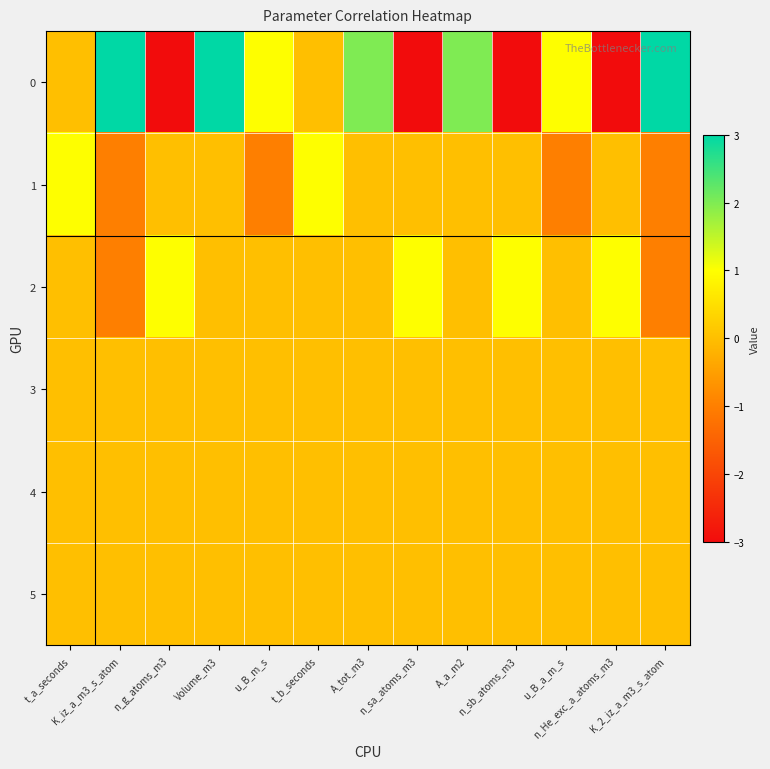

Reading left to right, extract all data points from this chart.

0: t_a_seconds=0	K_iz_a_m3_s_atom=3	n_g_atoms_m3=-3	Volume_m3=3	u_B_m_s=1	t_b_seconds=0	A_tot_m3=2	n_sa_atoms_m3=-3	A_a_m2=2	n_sb_atoms_m3=-3	u_B_a_m_s=1	n_He_exc_a_atoms_m3=-3	K_2_iz_a_m3_s_atom=3
1: t_a_seconds=1	K_iz_a_m3_s_atom=-1	n_g_atoms_m3=0	Volume_m3=0	u_B_m_s=-1	t_b_seconds=1	A_tot_m3=0	n_sa_atoms_m3=0	A_a_m2=0	n_sb_atoms_m3=0	u_B_a_m_s=-1	n_He_exc_a_atoms_m3=0	K_2_iz_a_m3_s_atom=-1
2: t_a_seconds=0	K_iz_a_m3_s_atom=-1	n_g_atoms_m3=1	Volume_m3=0	u_B_m_s=0	t_b_seconds=0	A_tot_m3=0	n_sa_atoms_m3=1	A_a_m2=0	n_sb_atoms_m3=1	u_B_a_m_s=0	n_He_exc_a_atoms_m3=1	K_2_iz_a_m3_s_atom=-1
3: t_a_seconds=0	K_iz_a_m3_s_atom=0	n_g_atoms_m3=0	Volume_m3=0	u_B_m_s=0	t_b_seconds=0	A_tot_m3=0	n_sa_atoms_m3=0	A_a_m2=0	n_sb_atoms_m3=0	u_B_a_m_s=0	n_He_exc_a_atoms_m3=0	K_2_iz_a_m3_s_atom=0
4: t_a_seconds=0	K_iz_a_m3_s_atom=0	n_g_atoms_m3=0	Volume_m3=0	u_B_m_s=0	t_b_seconds=0	A_tot_m3=0	n_sa_atoms_m3=0	A_a_m2=0	n_sb_atoms_m3=0	u_B_a_m_s=0	n_He_exc_a_atoms_m3=0	K_2_iz_a_m3_s_atom=0
5: t_a_seconds=0	K_iz_a_m3_s_atom=0	n_g_atoms_m3=0	Volume_m3=0	u_B_m_s=0	t_b_seconds=0	A_tot_m3=0	n_sa_atoms_m3=0	A_a_m2=0	n_sb_atoms_m3=0	u_B_a_m_s=0	n_He_exc_a_atoms_m3=0	K_2_iz_a_m3_s_atom=0